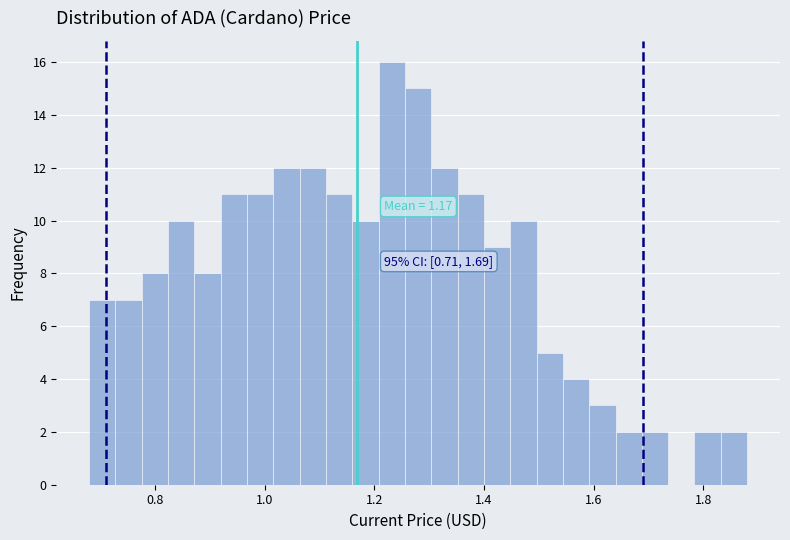

Around what value on the x-axis is the tallest bar? Give the approximate position of its centre, as read against the axis.

1.24